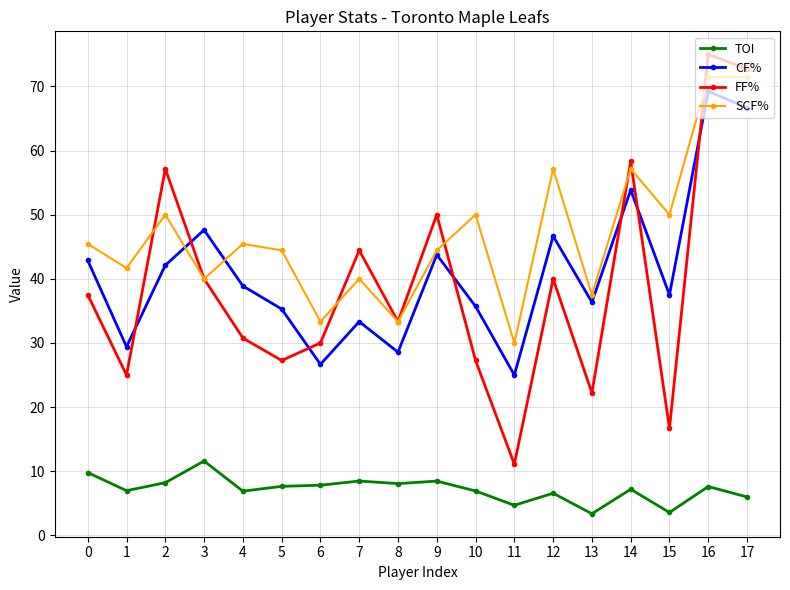

Which category has the highest value across all series?

16